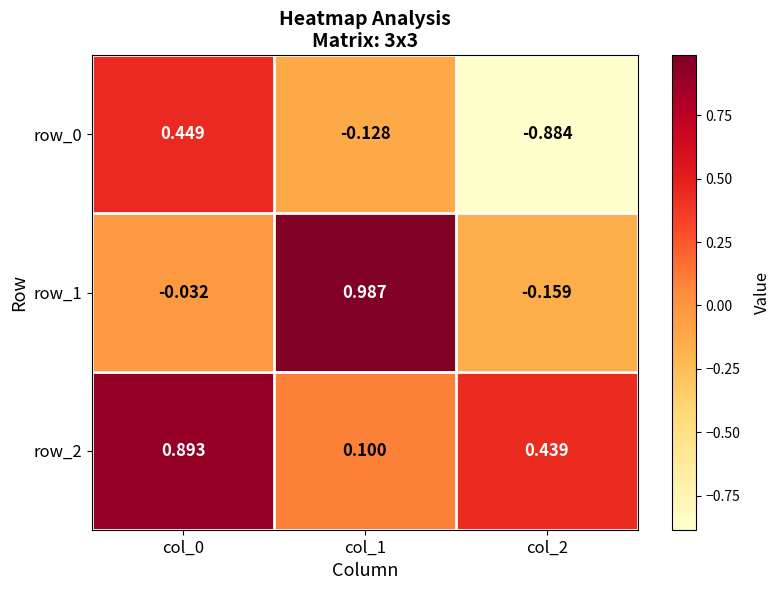

Is the value of row_1 at col_2 greater than the value of row_2 at col_0?

No